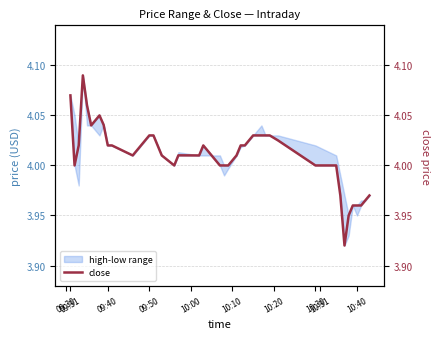

Is this an area chart (filled region under the line)?

No